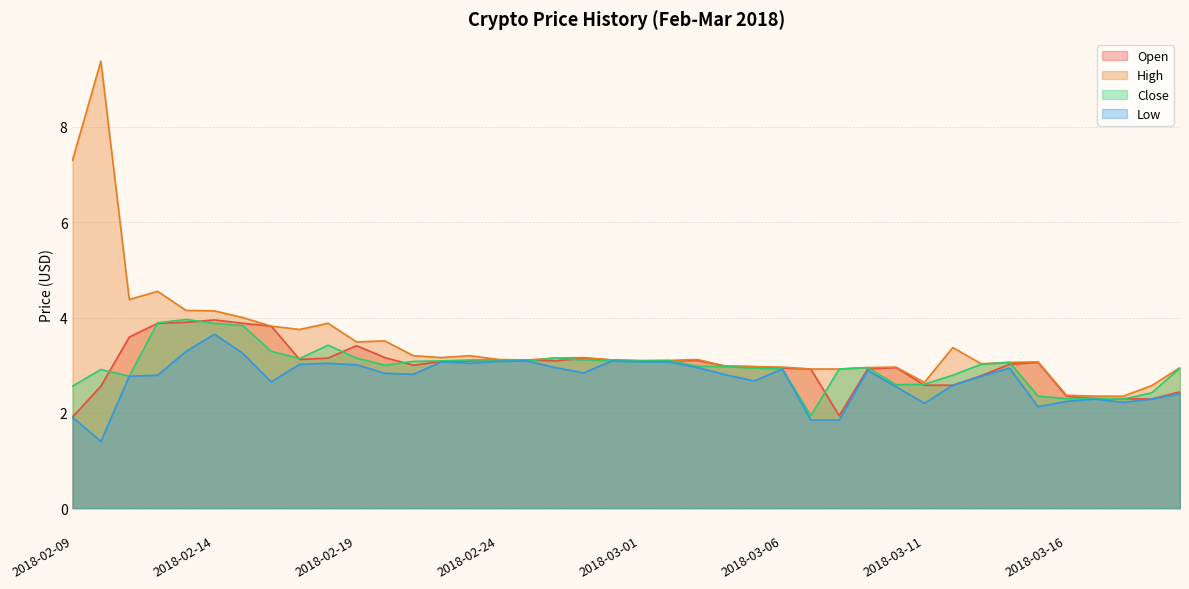

How many values in the Close series are below 3?

19